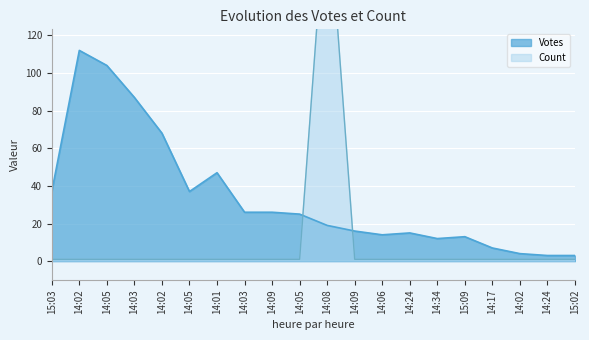

True or false: Votes and Count intersect in this chart.

True